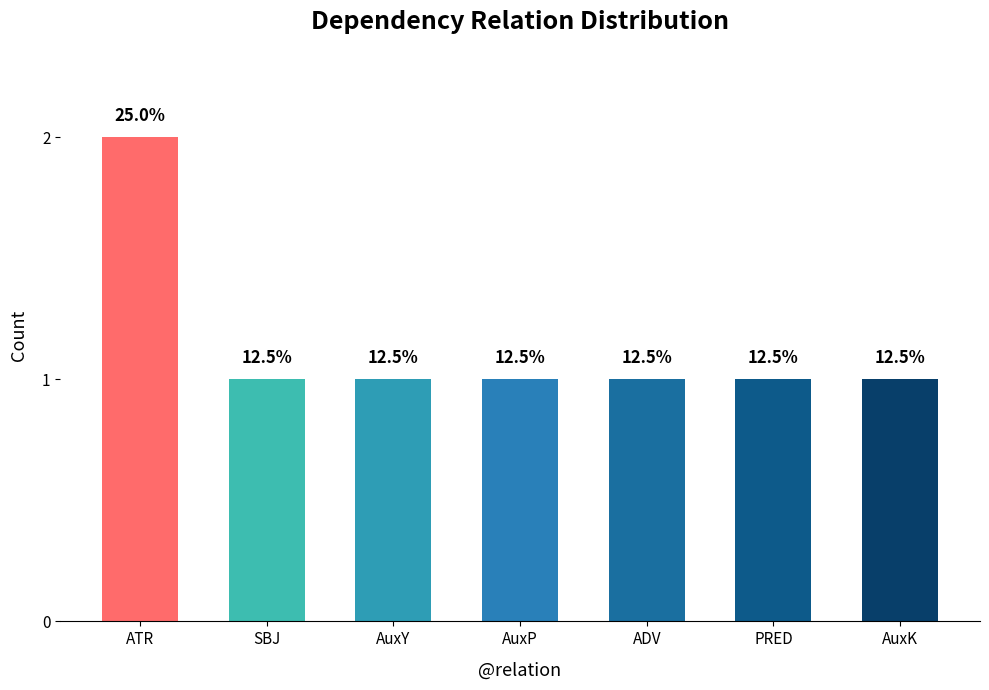

What is the change in value from ATR to PRED?

-1